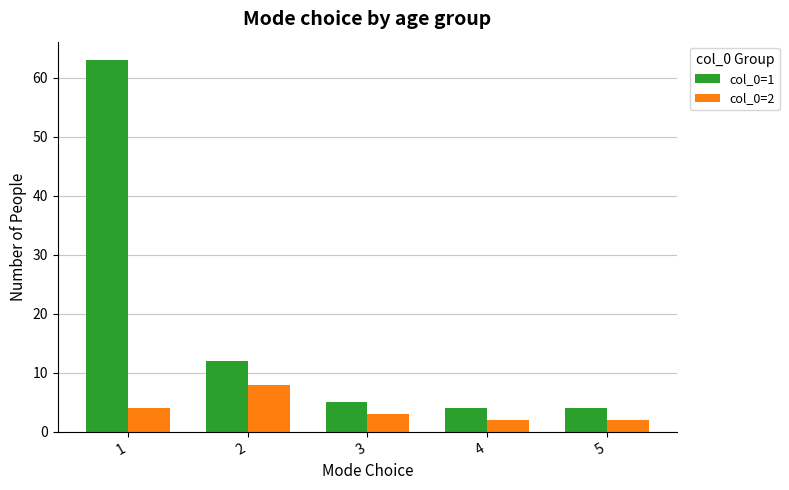

True or false: col_0=2 has a value of 1 at 3.

False